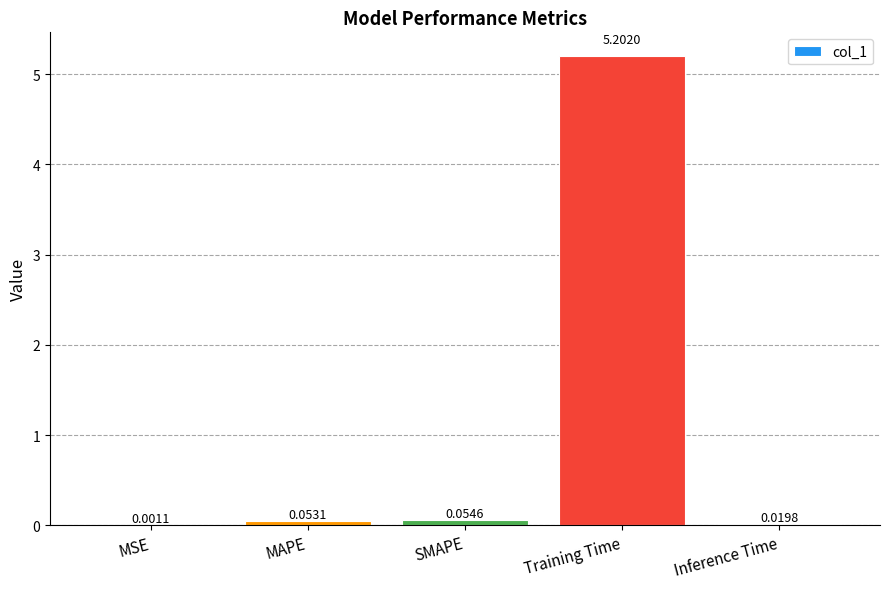

Between MSE and Inference Time, which is larger?

Inference Time